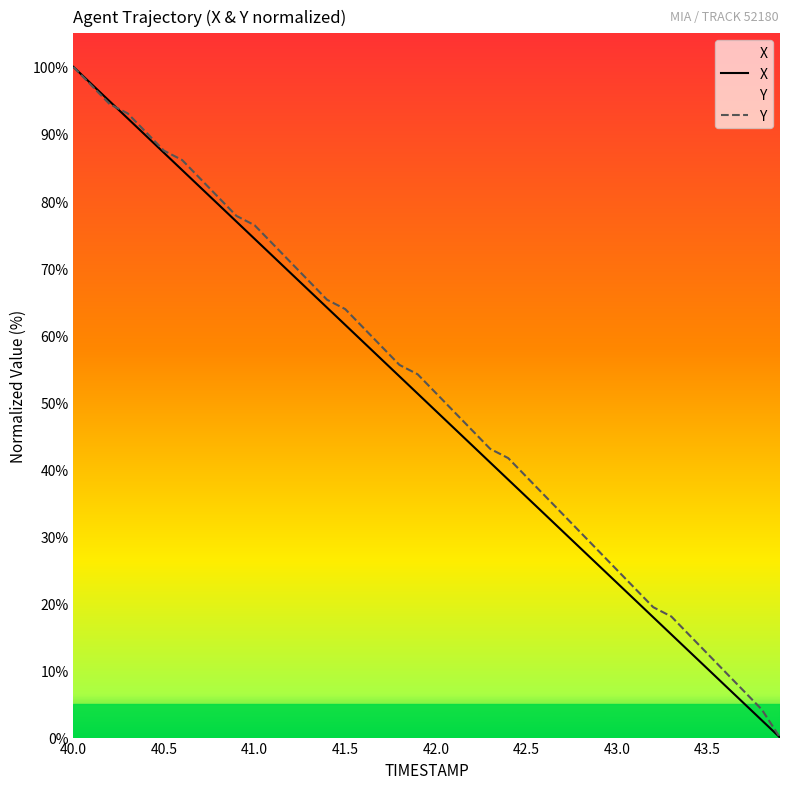

How many values in the X series are below 51?

20